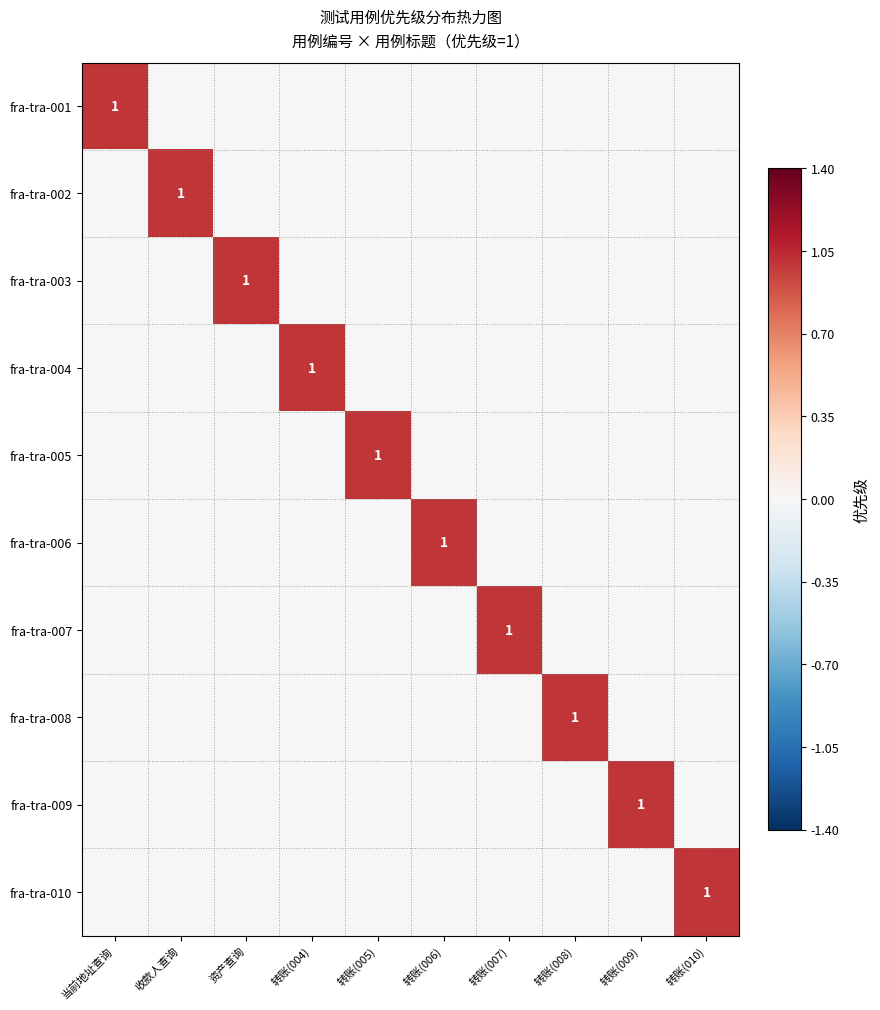

The fra-tra-001 series shows 1 at 当前地址查询. True or false?

True